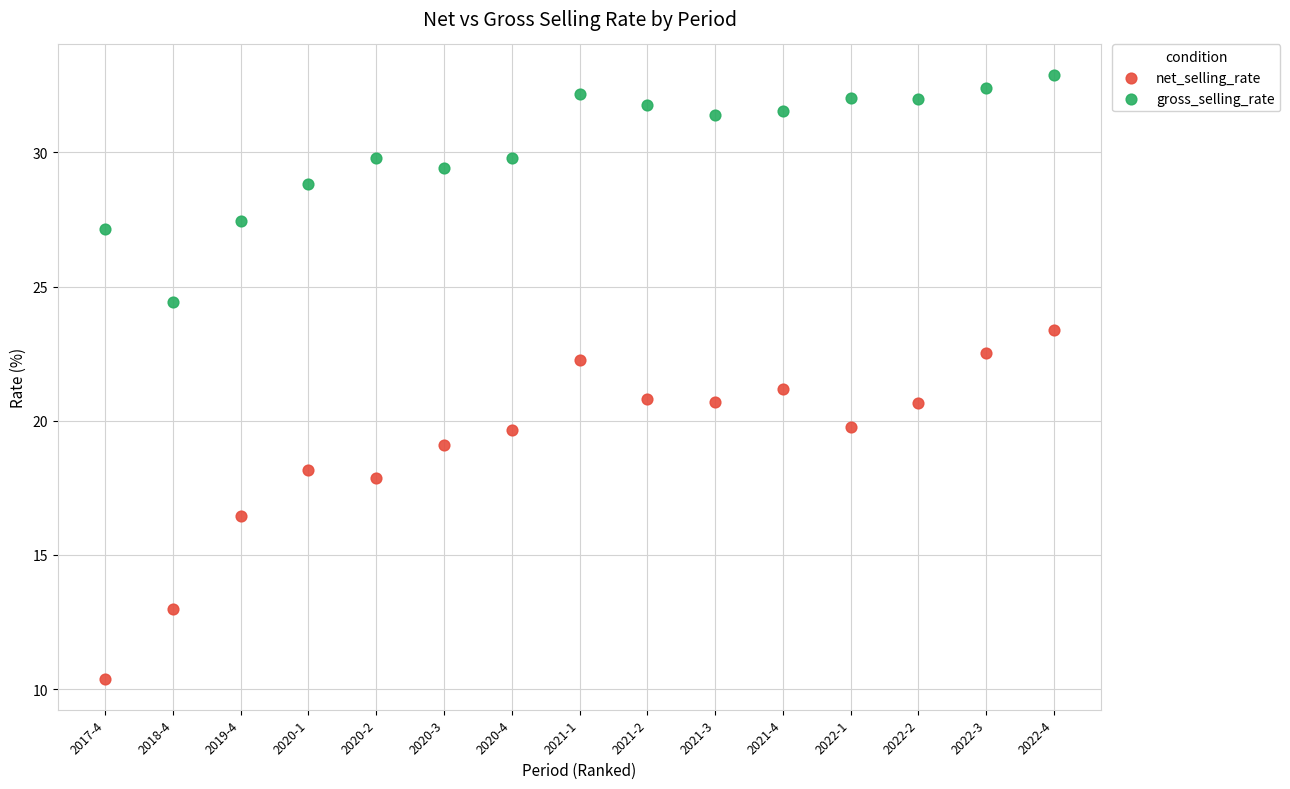

In the net_selling_rate series, what Y value is closest to 16?

16.4